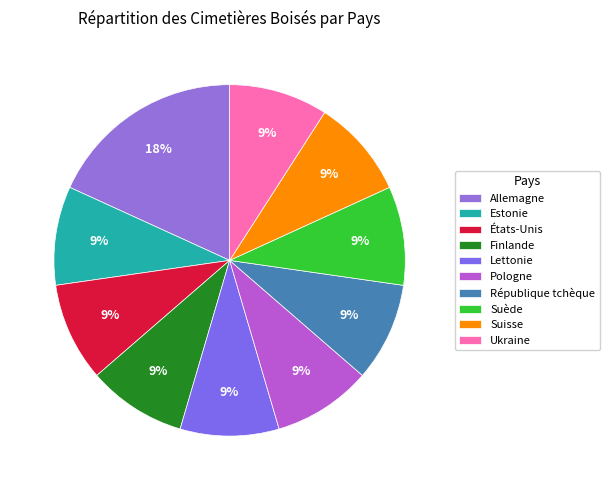

Is Suisse the majority of the pie?

No